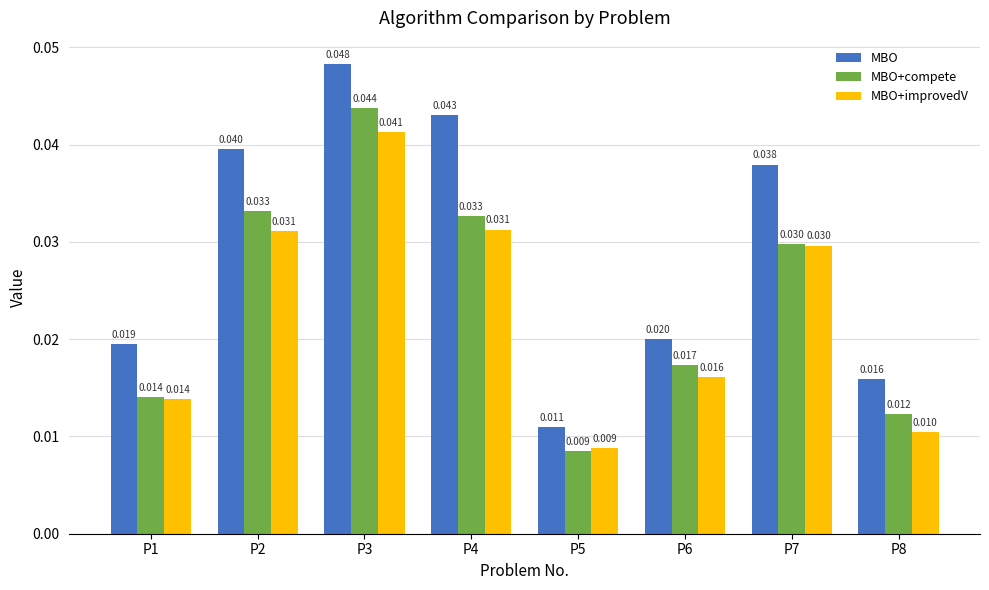

Is the value of MBO+compete at P7 greater than the value of MBO at P2?

No